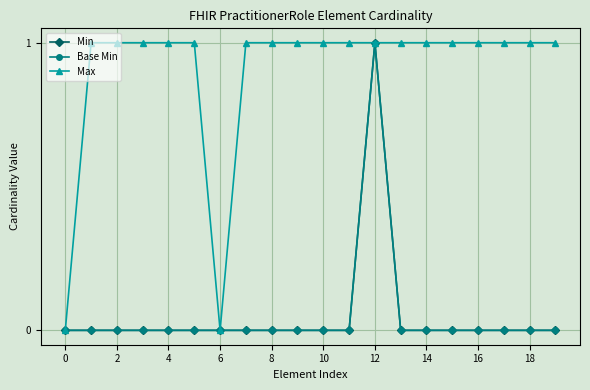

In Min, how many points are higher than both neighbors (excluding endpoints)?

1